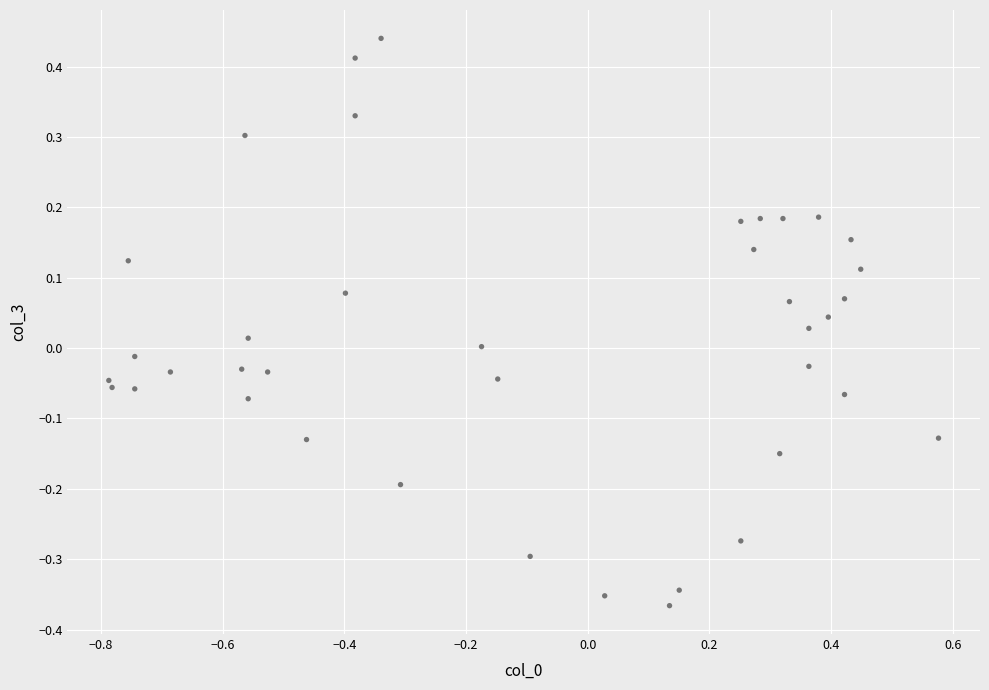

What is the range of Y values (max minus min)?

0.8